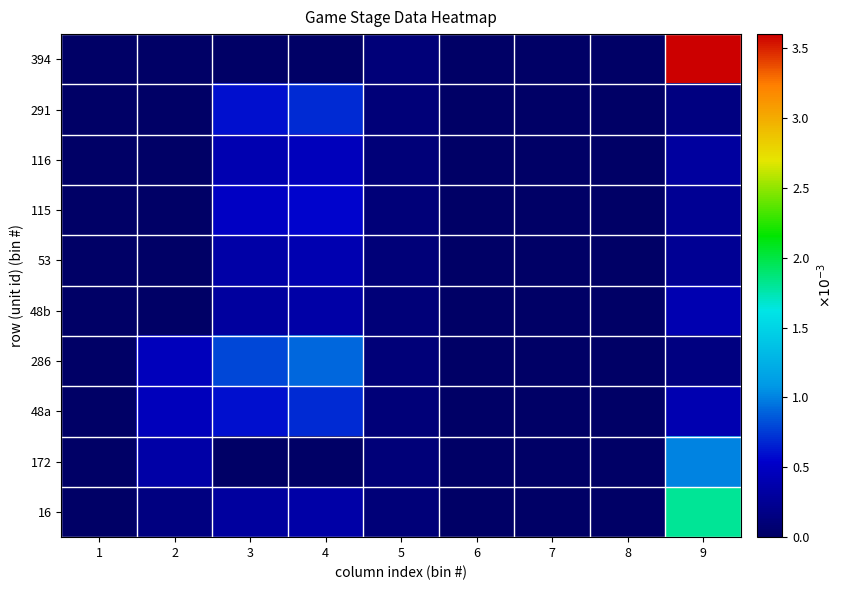

Reading left to right, extract all data points from this chart.

16: 1=0.0	2=0.1	3=0.3	4=0.3	5=0.1	6=0.0	7=0.0	8=0.0	9=1.8
172: 1=0.0	2=0.3	3=0.0	4=0.0	5=0.1	6=0.0	7=0.0	8=0.0	9=1.0
48a: 1=0.0	2=0.5	3=0.6	4=0.7	5=0.1	6=0.0	7=0.0	8=0.0	9=0.4
286: 1=0.0	2=0.5	3=0.8	4=0.9	5=0.1	6=0.0	7=0.0	8=0.0	9=0.1
48b: 1=0.0	2=0.0	3=0.3	4=0.3	5=0.1	6=0.0	7=0.0	8=0.0	9=0.4
53: 1=0.0	2=0.0	3=0.3	4=0.4	5=0.1	6=0.0	7=0.0	8=0.0	9=0.2
115: 1=0.0	2=0.0	3=0.5	4=0.6	5=0.1	6=0.0	7=0.0	8=0.0	9=0.2
116: 1=0.0	2=0.0	3=0.4	4=0.5	5=0.1	6=0.0	7=0.0	8=0.0	9=0.3
291: 1=0.0	2=0.0	3=0.6	4=0.7	5=0.1	6=0.0	7=0.0	8=0.0	9=0.1
394: 1=0.0	2=0.0	3=0.0	4=0.0	5=0.1	6=0.0	7=0.0	8=0.0	9=3.6